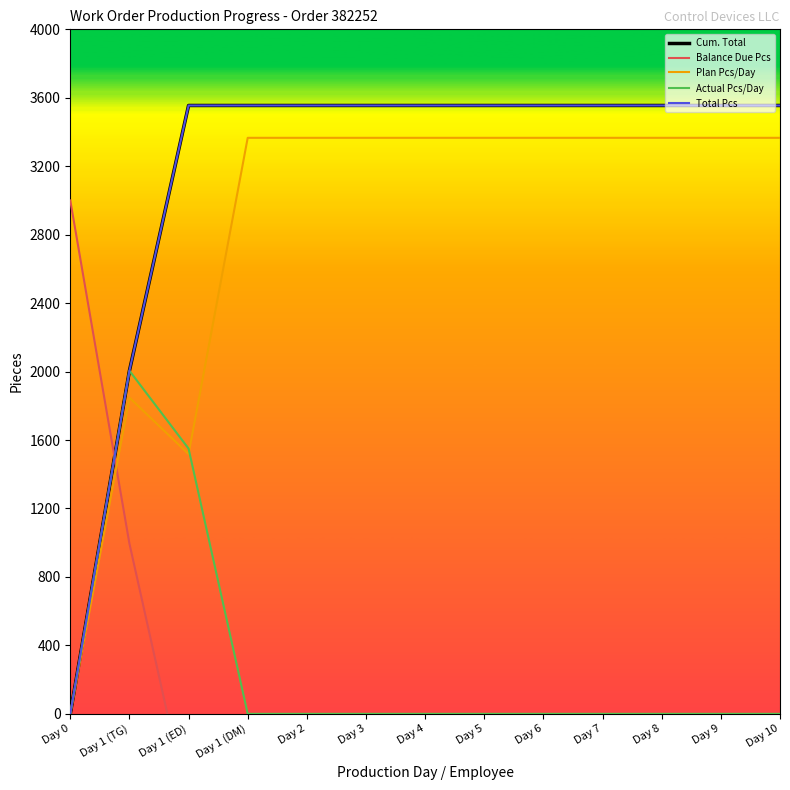

True or false: Actual Pcs/Day and Cum. Total intersect in this chart.

False